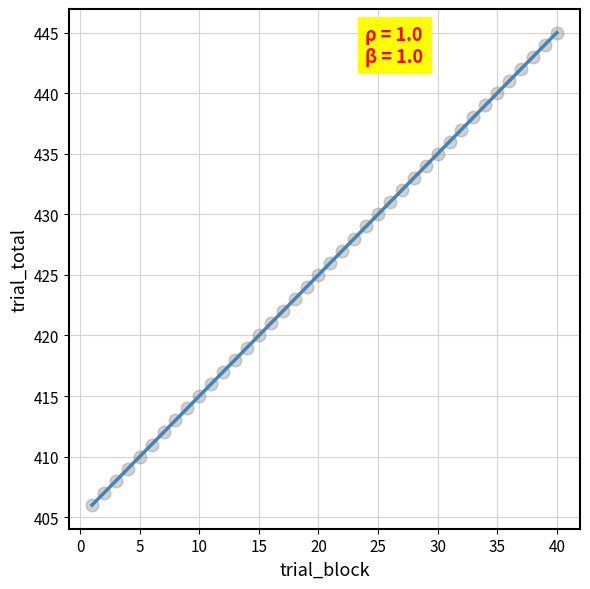

What is the range of Y values (max minus min)?

39